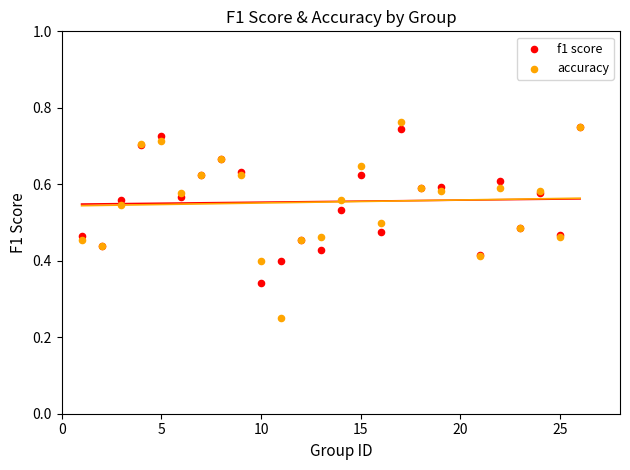

Which series has the largest Y range (max minus min)?

accuracy